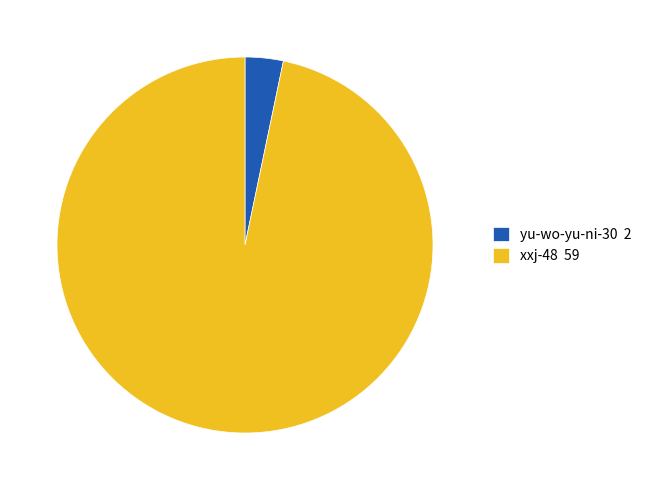

Combined, do yu-wo-yu-ni-30 2 and xxj-48 59 account for over 50%?

Yes